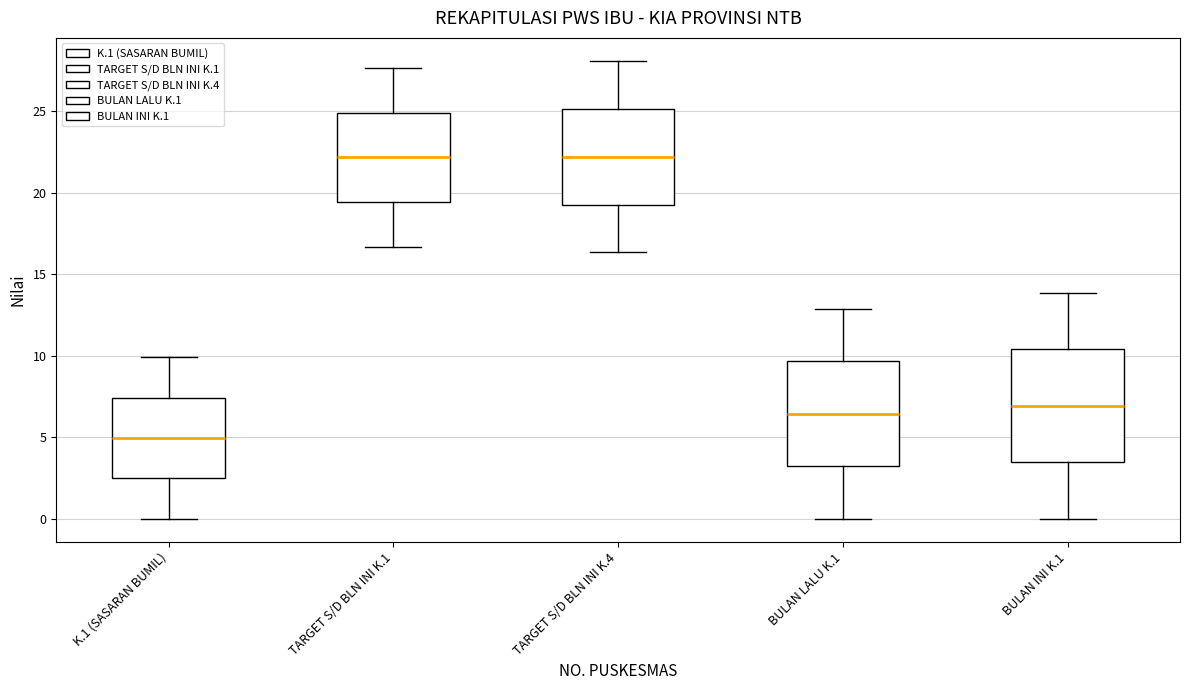

Where does the upper whisker of the box for BULAN INI K.1 end on the y-axis? The values are not printed on the chart, so give them approximately, as read against the axis.

14.0